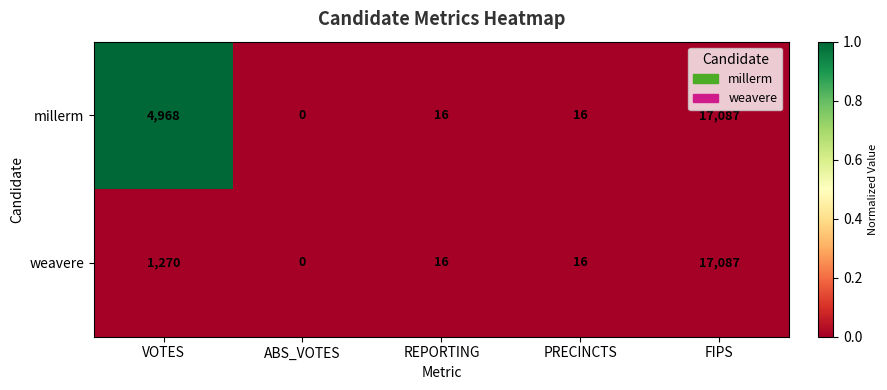

Reading left to right, transcribe all the data shown in this chart.

millerm: 4968	0	16	16	17087
weavere: 1270	0	16	16	17087